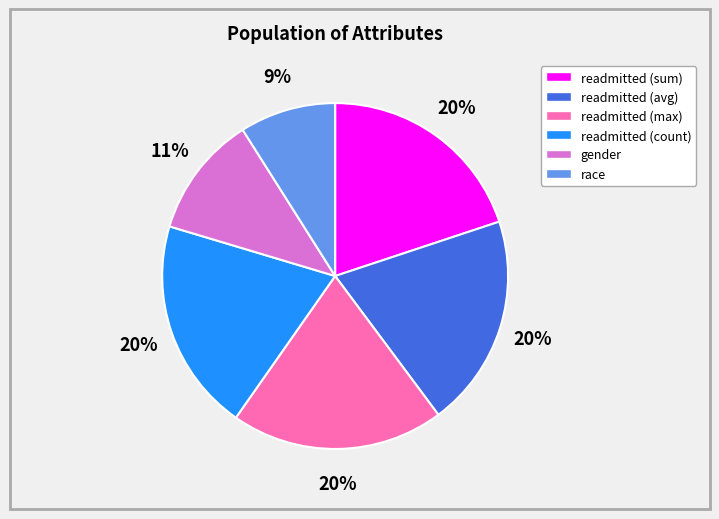

Is readmitted (count) the majority of the pie?

No